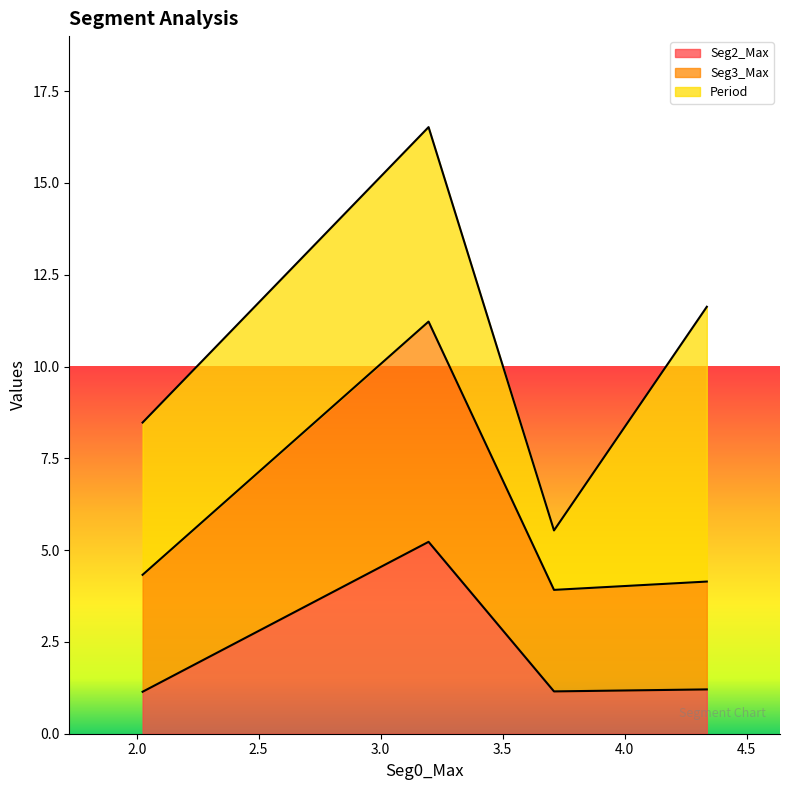

Where is the first local maximum for Seg2_Max?

3.196655